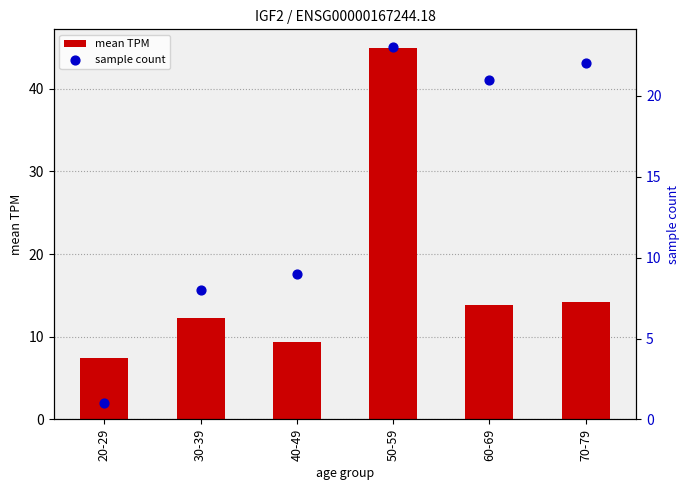

Which series has the largest total across all categories?

mean TPM